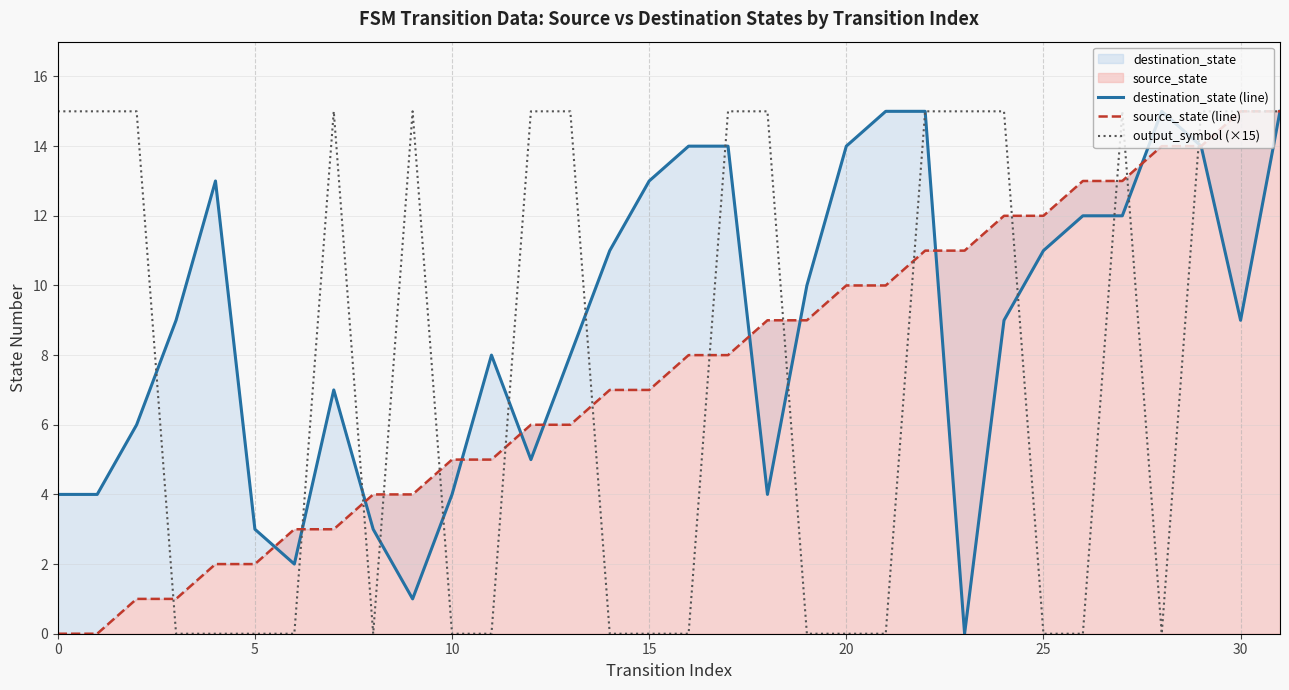

True or false: destination_state (line) has more than 2 interior local peaks.

True